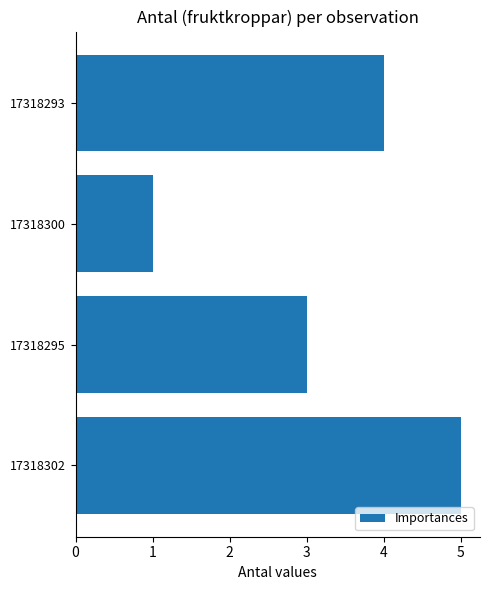

What is the minimum value shown in the chart?

1